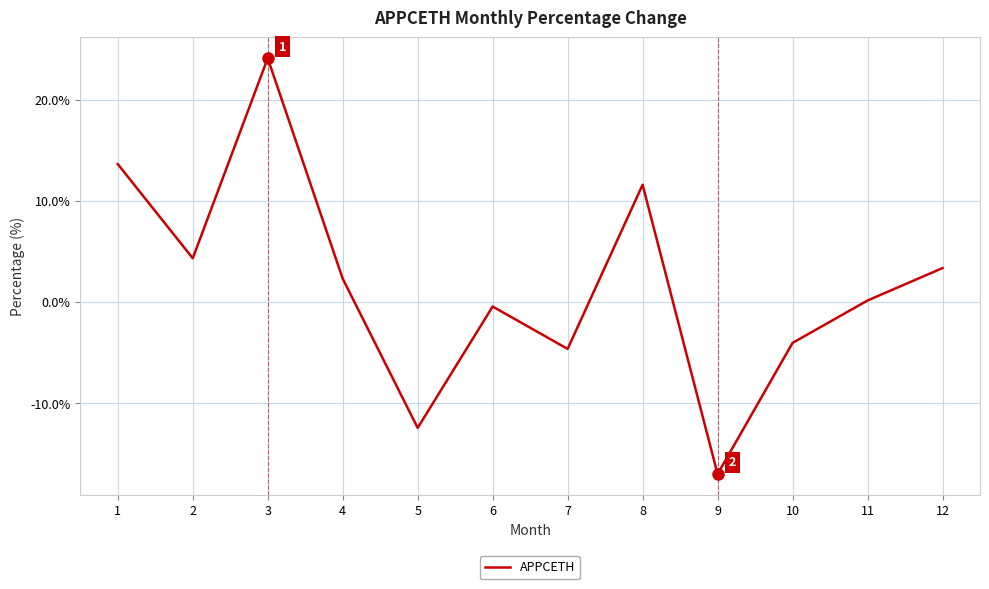

Reading left to right, transcribe all the data shown in this chart.

1=13.6	2=4.3	3=24.1	4=2.3	5=-12.4	6=-0.4	7=-4.6	8=11.6	9=-17.0	10=-4.0	11=0.1	12=3.3